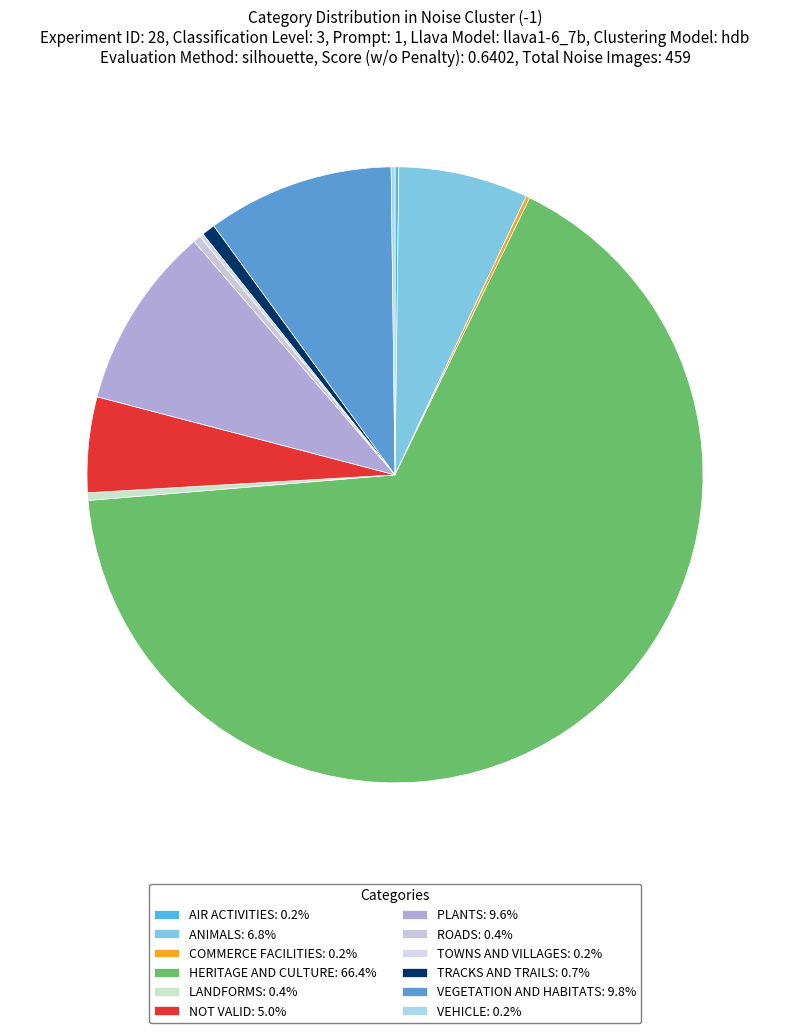

Rank the categories by value from highest to lowest.

y_4, y_3, y_5, y_2, y_6, y_7, y_1, y_8, y_0, y_9, y_10, y_11